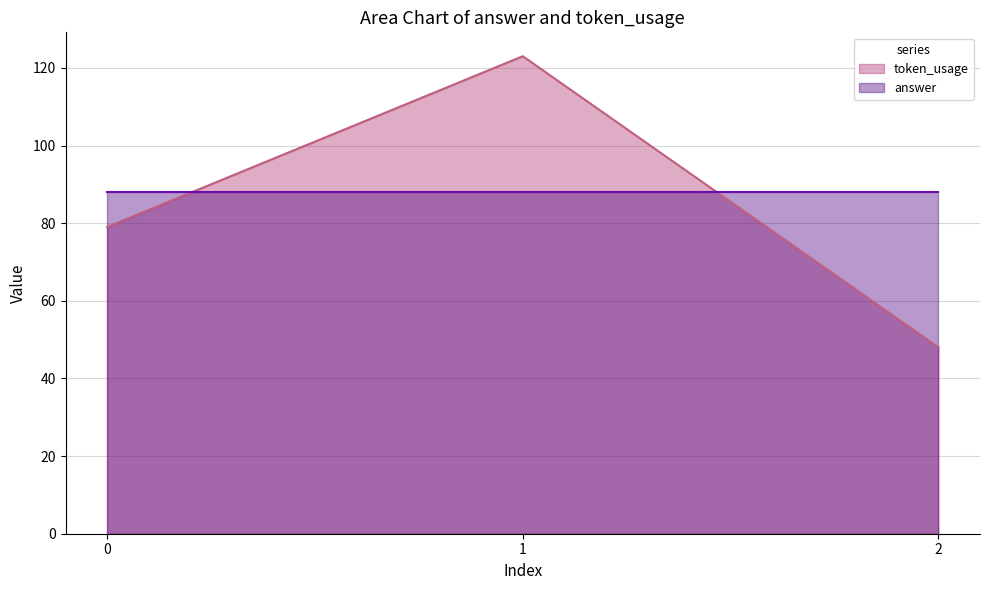

What is the difference between the maximum and minimum values?

75